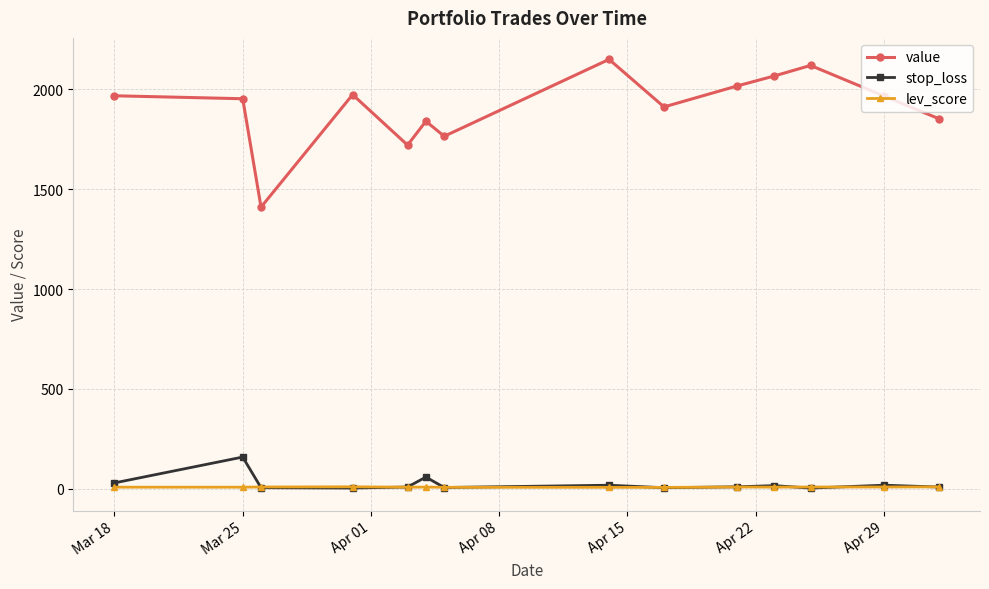

What is the difference between the maximum and second lowest values in the value series?

428.8